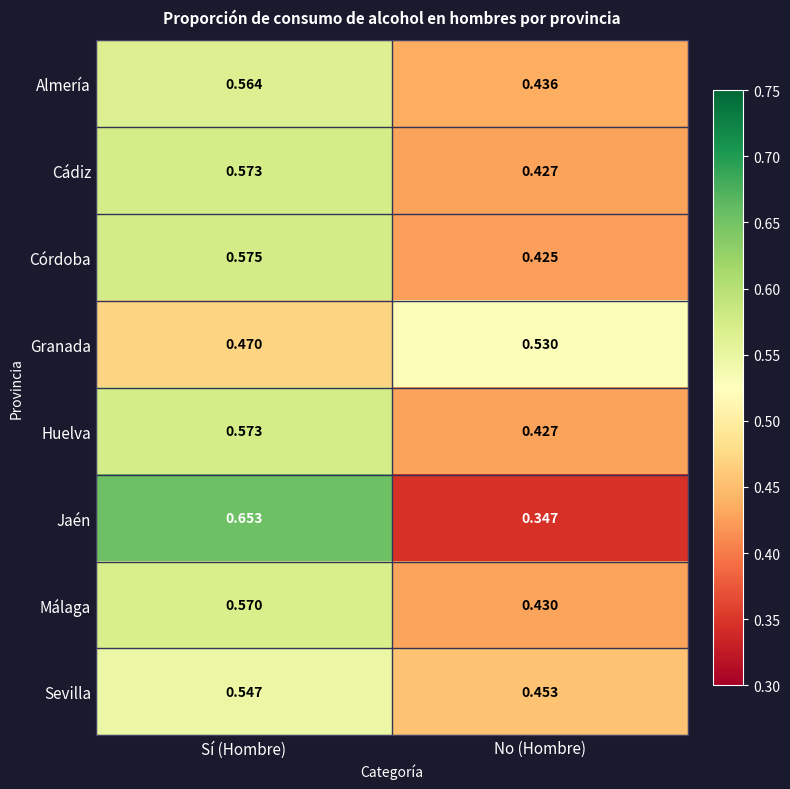

Which category has the highest value in the Sevilla series?

Sí (Hombre)